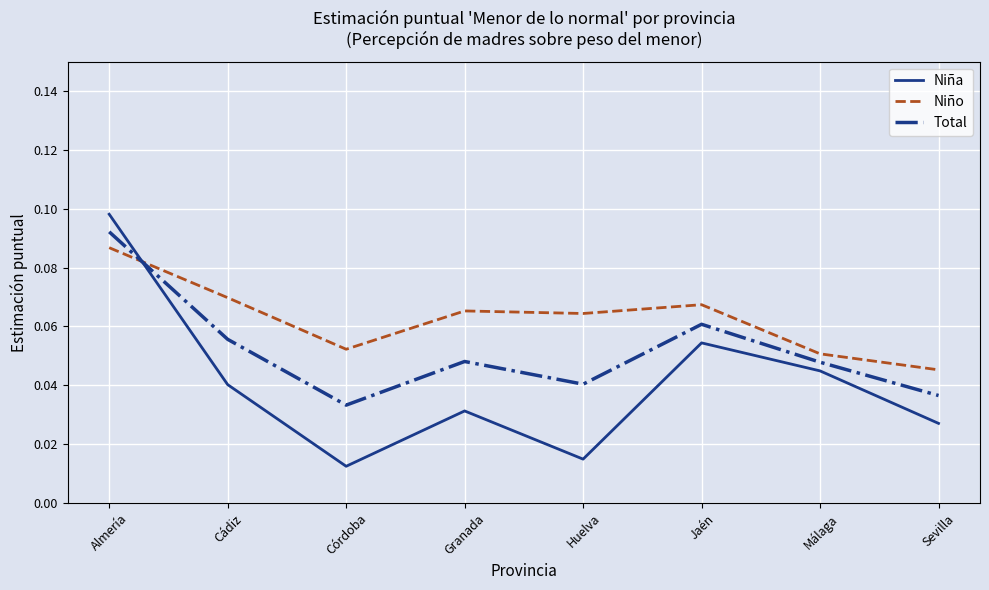

Which category has the lowest value in the Total series?

Córdoba